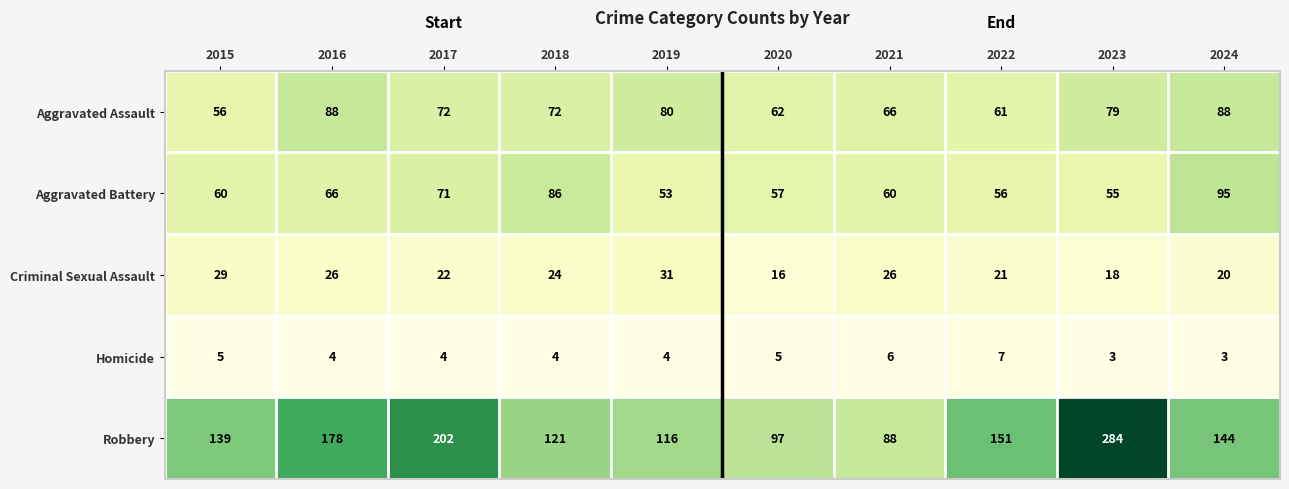

How many series are shown in this chart?

5